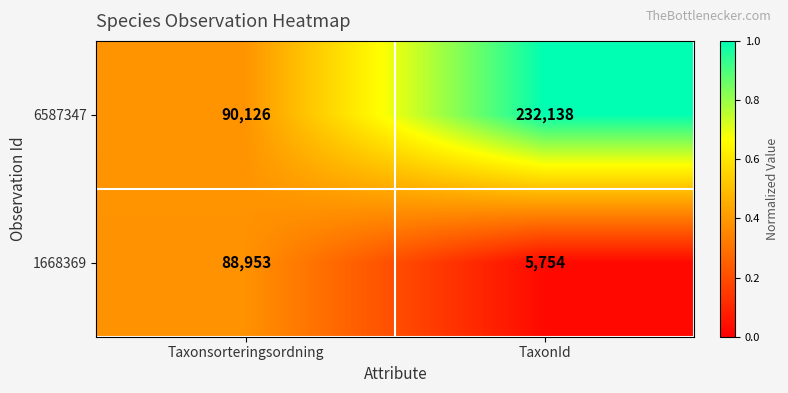

What is the average value of the 1668369 series?

47354